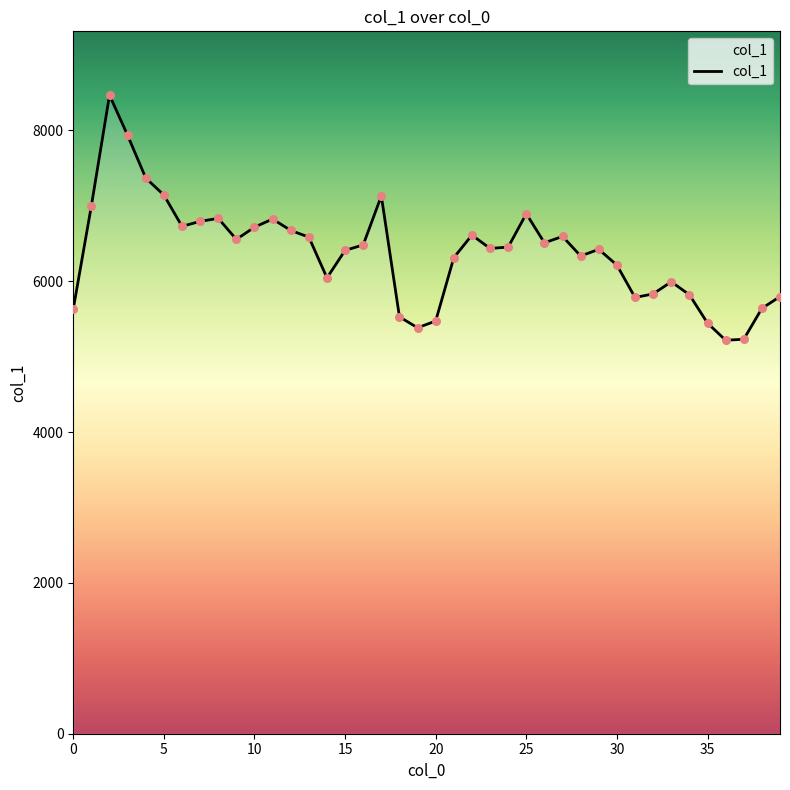

What is the difference between the maximum and minimum values?

3249